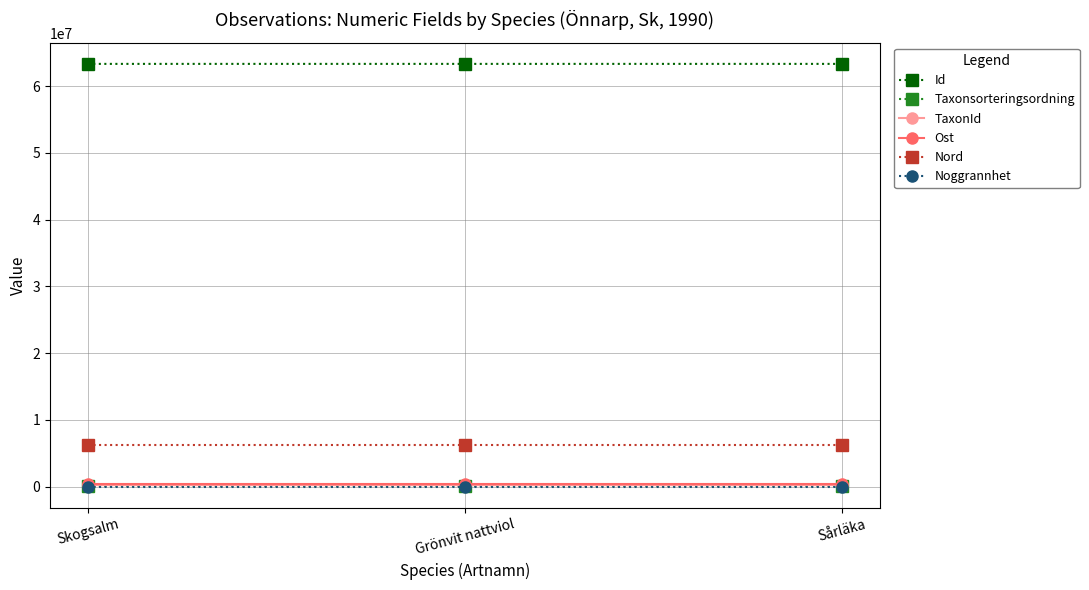

Does the chart display data point markers on the line(s)?

Yes